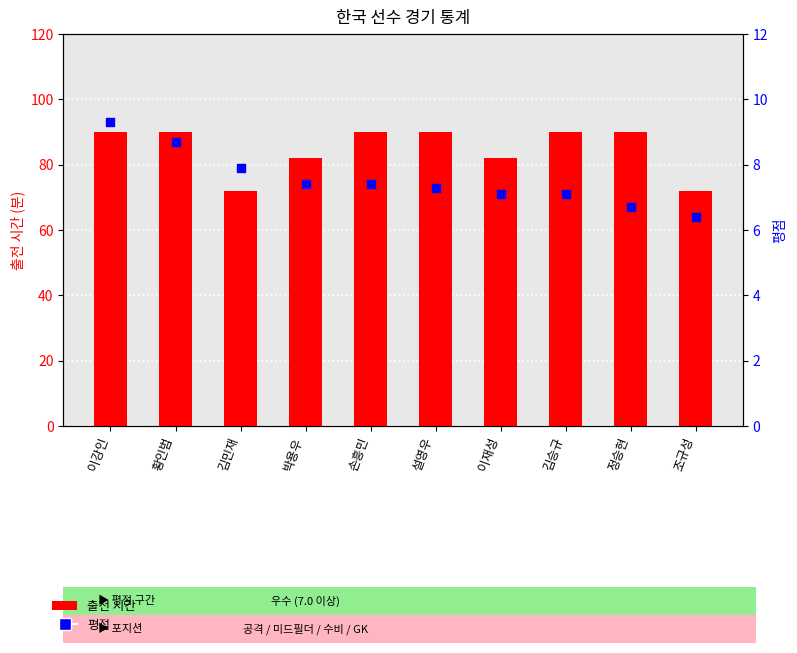

What are all the series names shown in the legend?

출전 시간, 평점